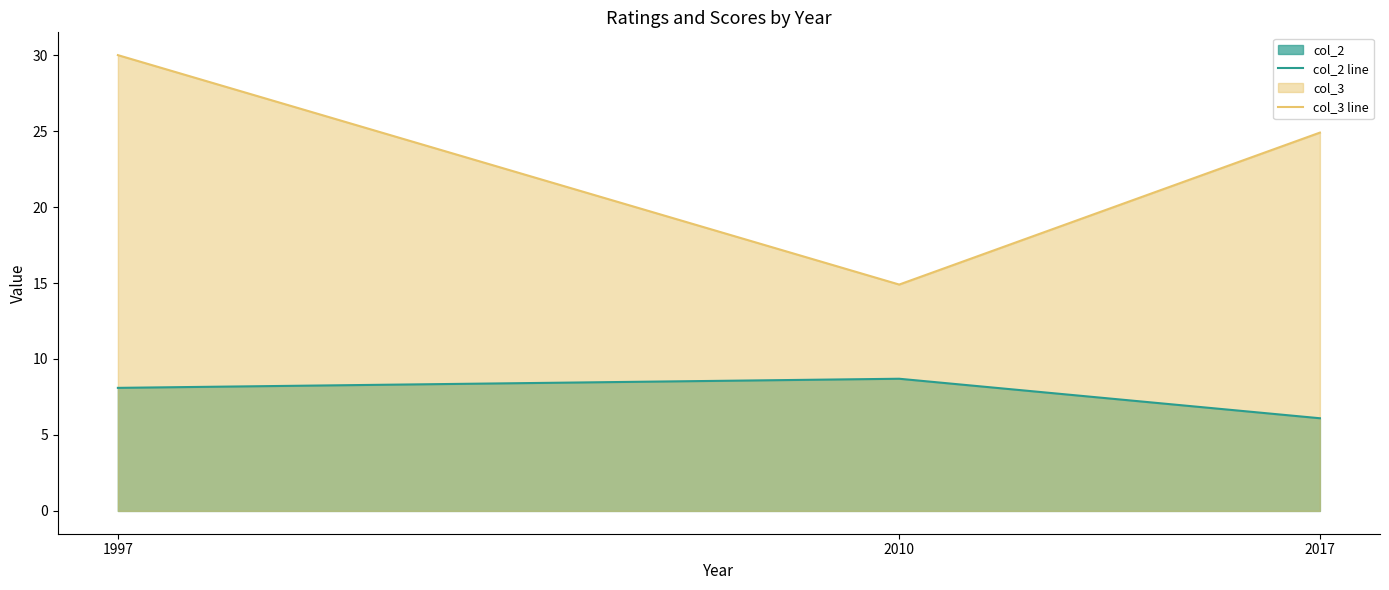

What is the total value across all series at 1997?

38.1